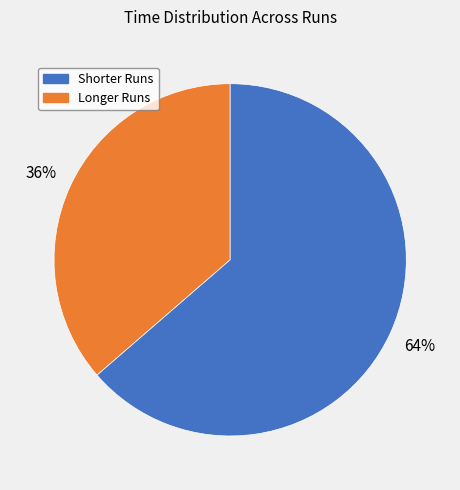

Is there a majority slice in this chart?

Yes